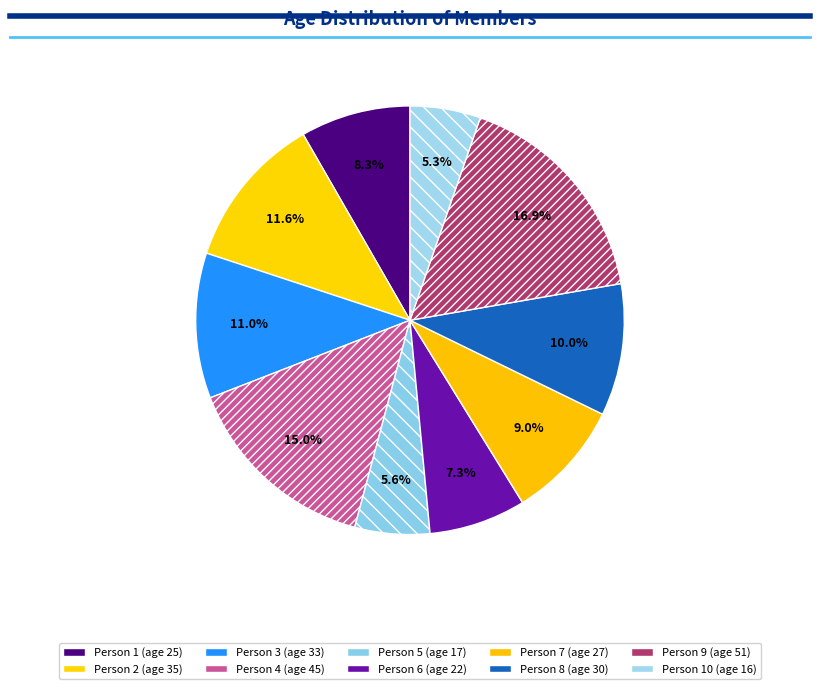

Count the number of slices in the pie.

10